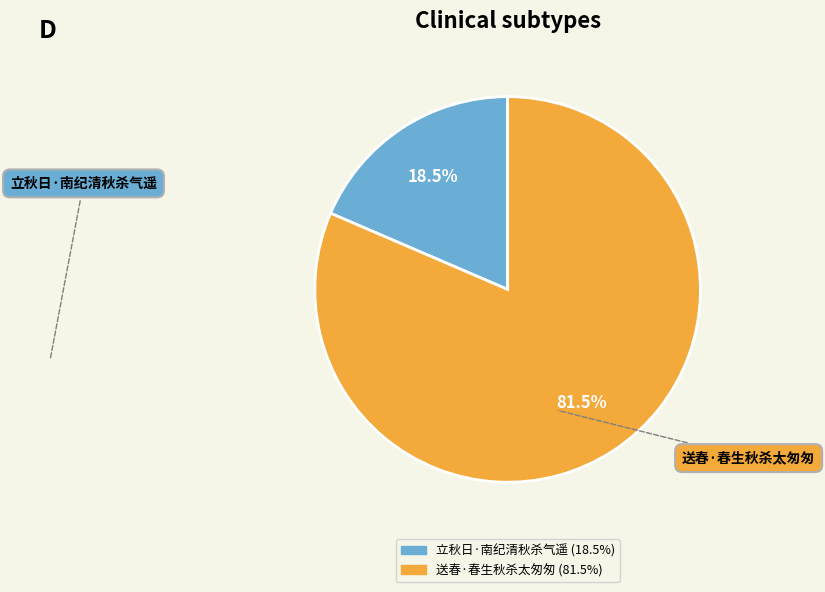

What is the ratio of the value at 送春·春生秋杀太匆匆 to the value at 立秋日·南纪清秋杀气遥?

4.4